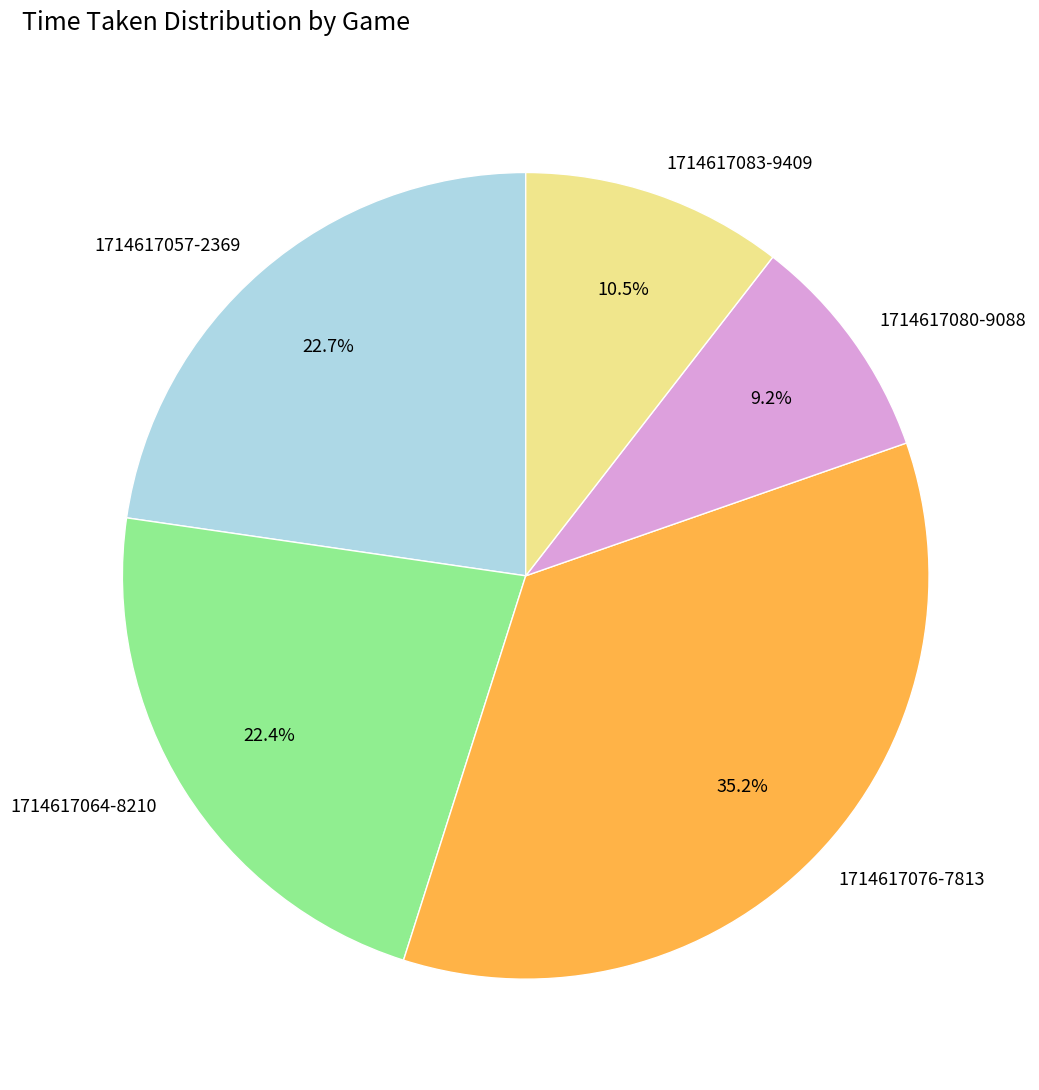

Which has a higher value, 1714617057-2369 or 1714617076-7813?

1714617076-7813